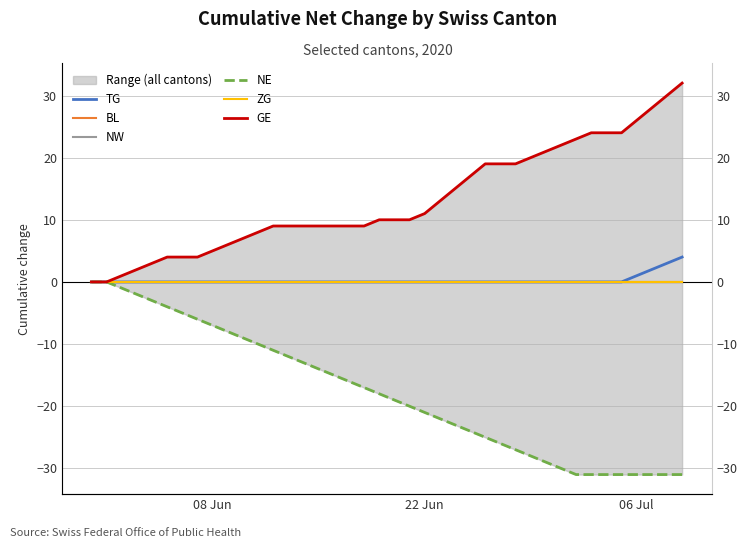

Where is BL nearest to the value 0?

08 Jun